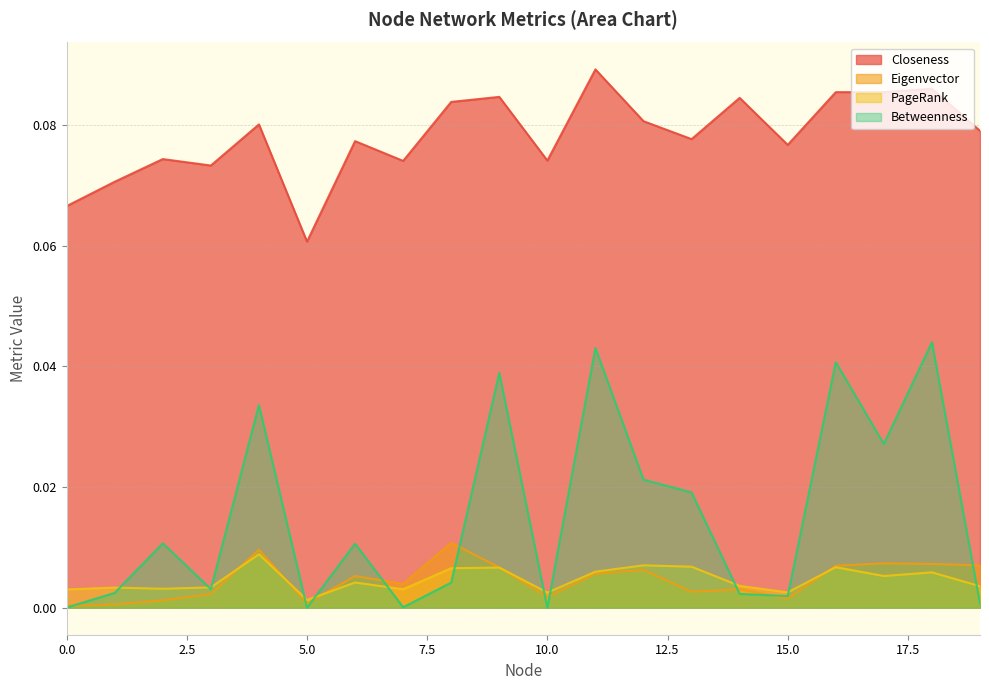

True or false: Closeness has more than 0 points higher than both neighbors.

True